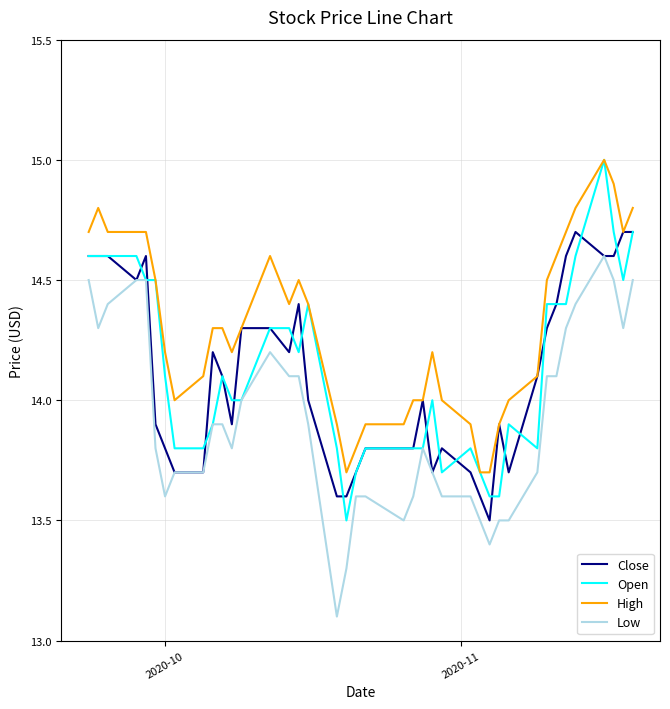

Reading left to right, extract all data points from this chart.

Close: 14.6	14.6	14.6	14.5	14.6	13.9	13.8	13.7	13.7	14.2	14.1	13.9	14.3	14.3	14.2	14.4	14.0	13.6	13.6	13.7	13.8	13.8	13.8	14.0	13.7	13.8	13.7	13.6	13.5	13.9	13.7	14.1	14.3	14.4	14.6	14.7	14.6	14.6	14.7	14.7
Open: 14.6	14.6	14.6	14.6	14.5	14.5	14.1	13.8	13.8	13.9	14.1	14.0	14.0	14.3	14.3	14.2	14.4	13.8	13.5	13.7	13.8	13.8	13.8	13.8	14.0	13.7	13.8	13.7	13.6	13.6	13.9	13.8	14.4	14.4	14.4	14.6	15.0	14.7	14.5	14.7
High: 14.7	14.8	14.7	14.7	14.7	14.5	14.2	14.0	14.1	14.3	14.3	14.2	14.3	14.6	14.4	14.5	14.4	13.9	13.7	13.8	13.9	13.9	14.0	14.0	14.2	14.0	13.9	13.7	13.7	13.9	14.0	14.1	14.5	14.6	14.7	14.8	15.0	14.9	14.7	14.8
Low: 14.5	14.3	14.4	14.5	14.5	13.8	13.6	13.7	13.7	13.9	13.9	13.8	14.0	14.2	14.1	14.1	13.9	13.1	13.3	13.6	13.6	13.5	13.6	13.8	13.7	13.6	13.6	13.5	13.4	13.5	13.5	13.7	14.1	14.1	14.3	14.4	14.6	14.5	14.3	14.5